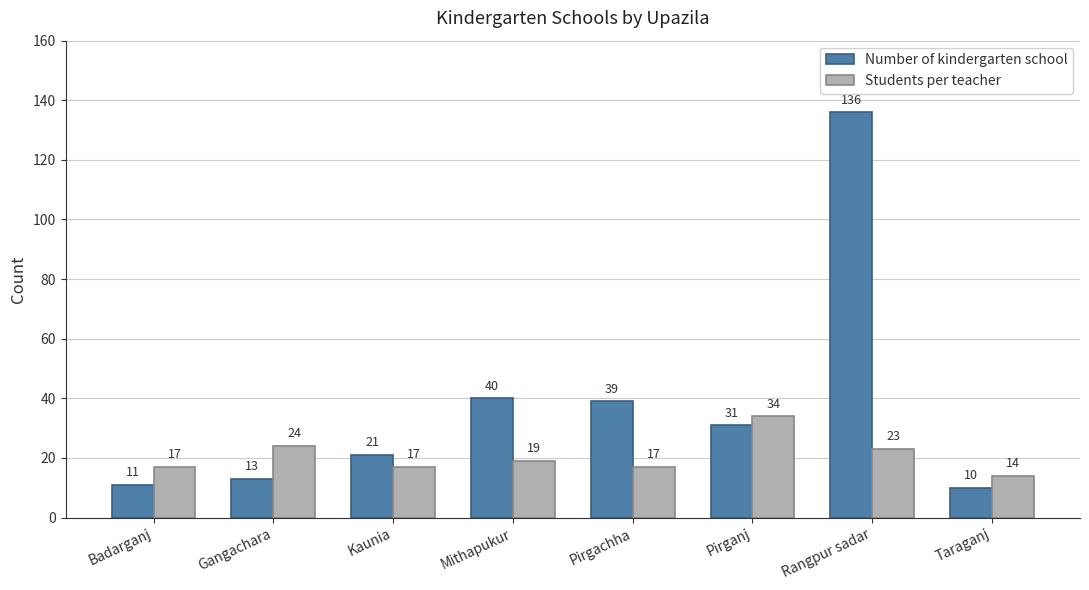

How many data points in Number of kindergarten school are less than 31?

4